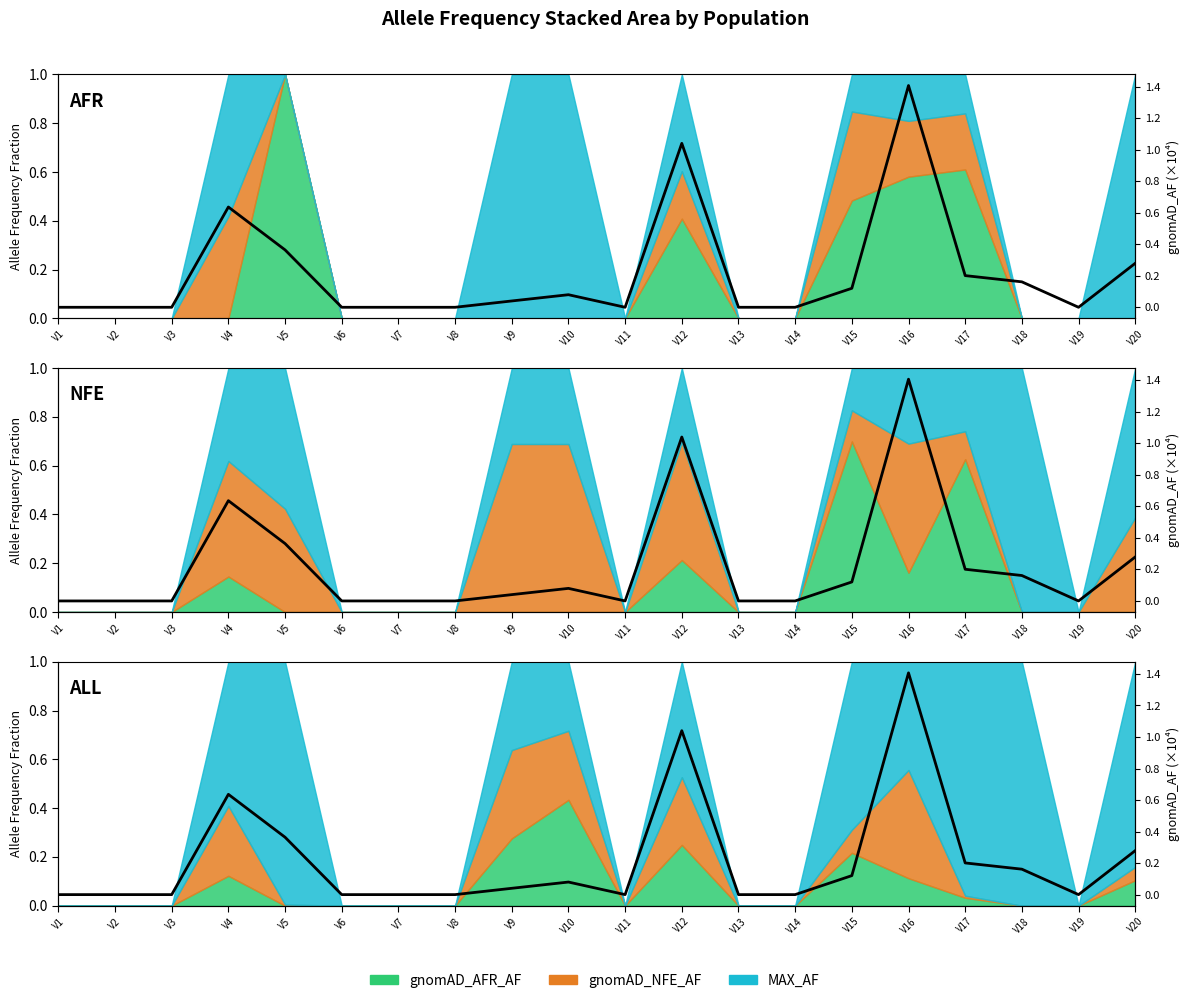

Rank the categories by value from lowest to highest.

V1, V2, V3, V6, V7, V8, V11, V13, V14, V19, V9, V10, V15, V18, V17, V20, V5, V4, V12, V16